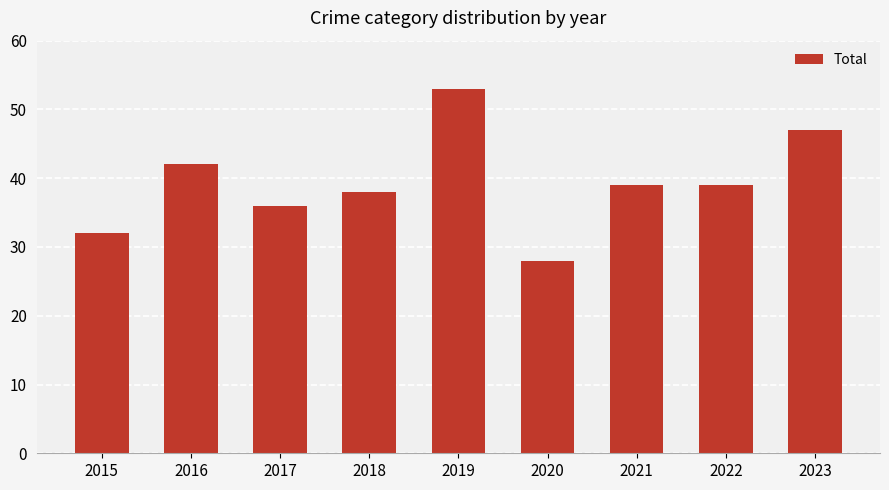

Reading left to right, extract all data points from this chart.

2015=32	2016=42	2017=36	2018=38	2019=53	2020=28	2021=39	2022=39	2023=47